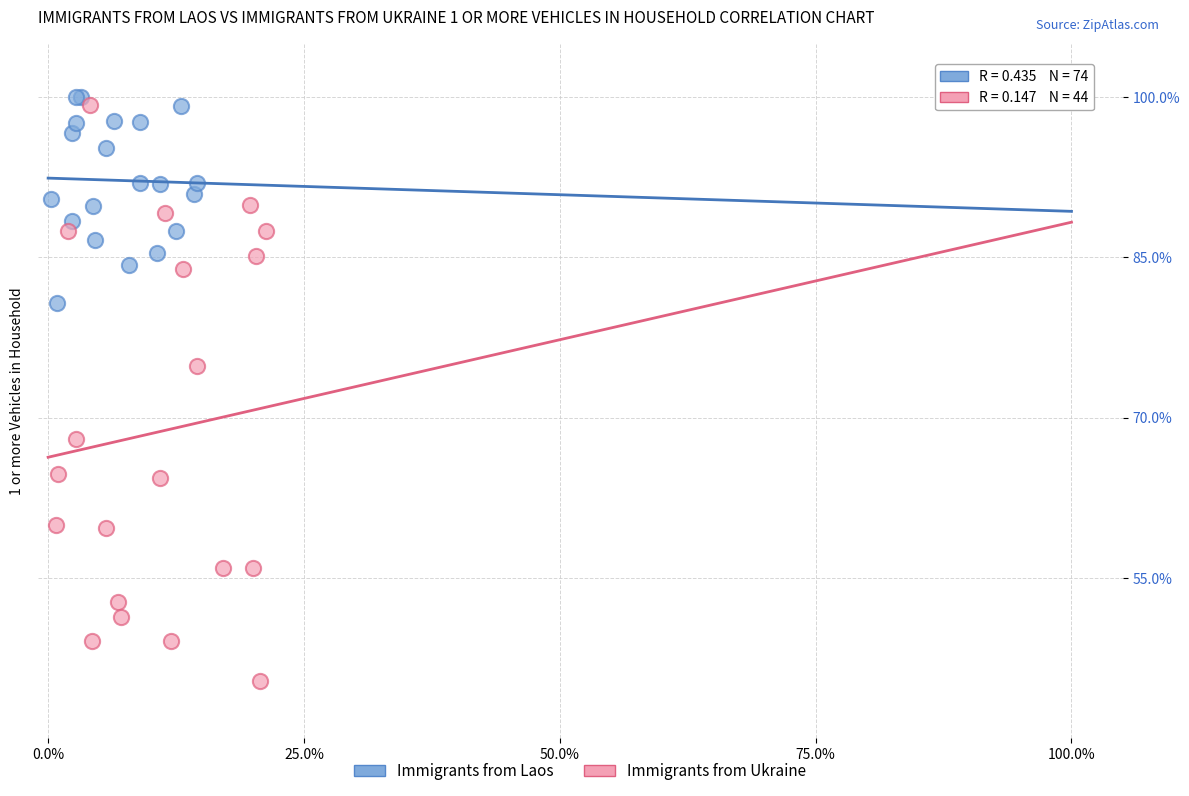

Which series contains the lowest Y value?

Immigrants from Ukraine